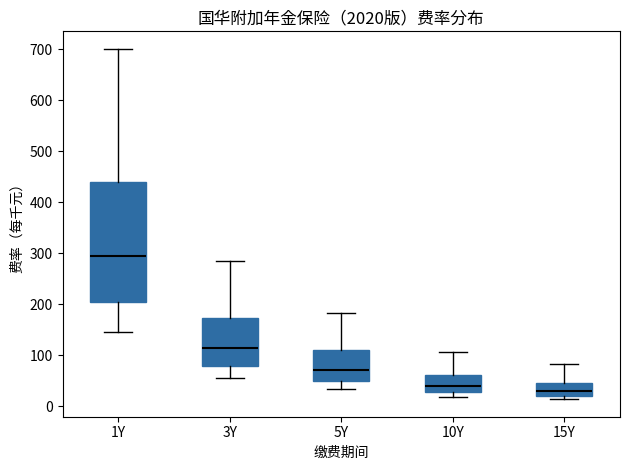

Where does the upper whisker of the box for 5Y end on the y-axis? The values are not printed on the chart, so give them approximately, as read against the axis.

180